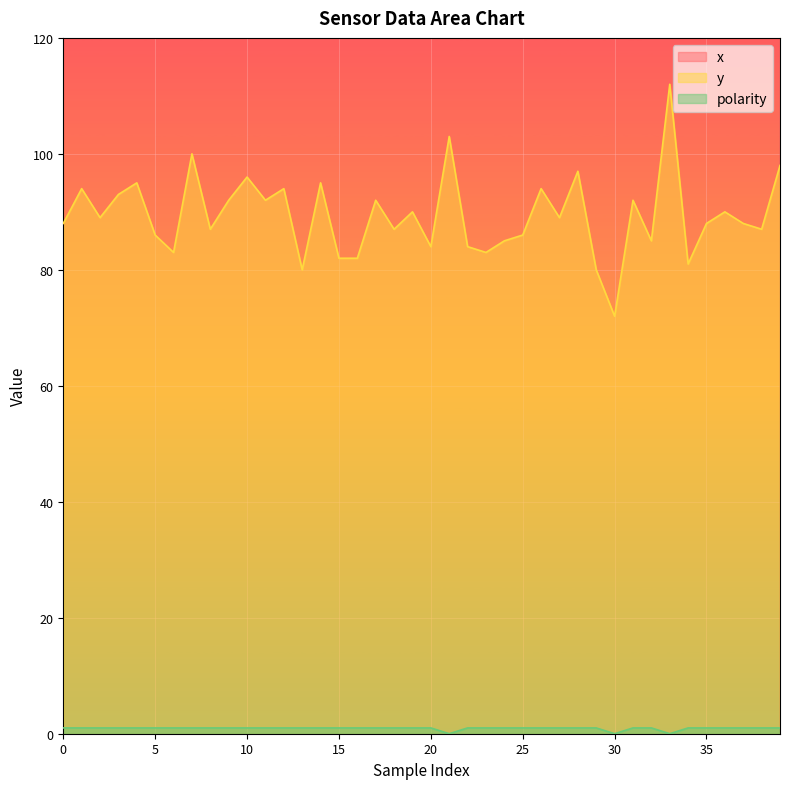

What is the value of the polarity point at the 11th from the left?

1